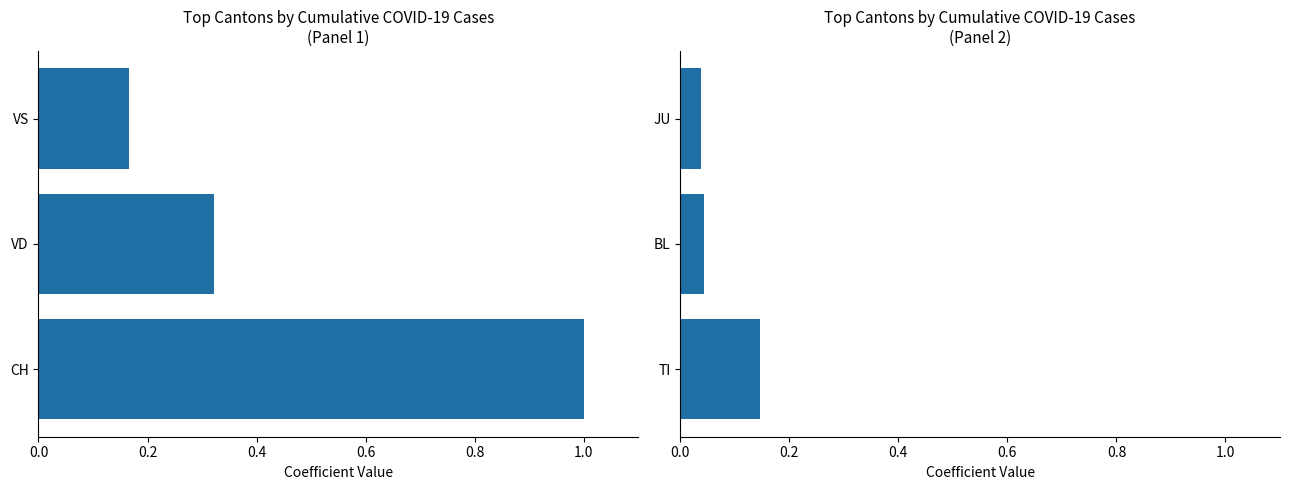

How many categories are shown in the chart?

3